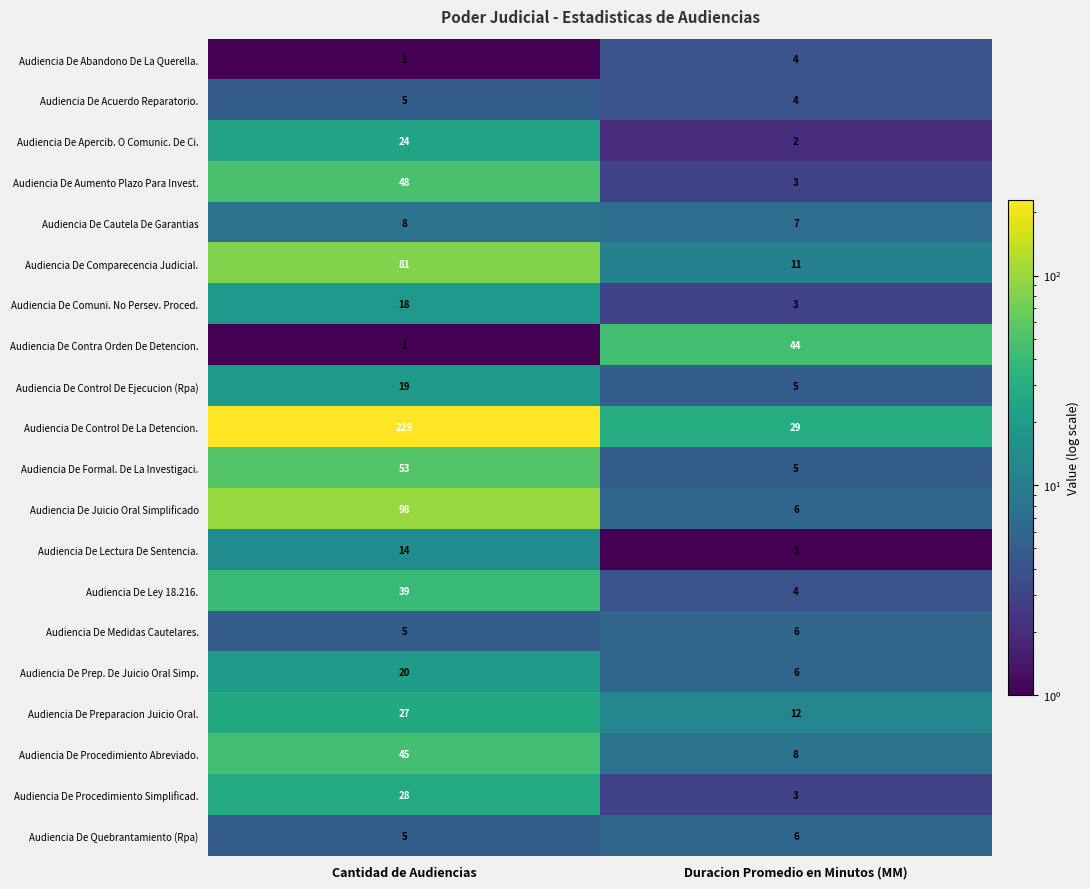

The Audiencia De Aumento Plazo Para Invest. series shows 5 at Duracion Promedio en Minutos (MM). True or false?

False